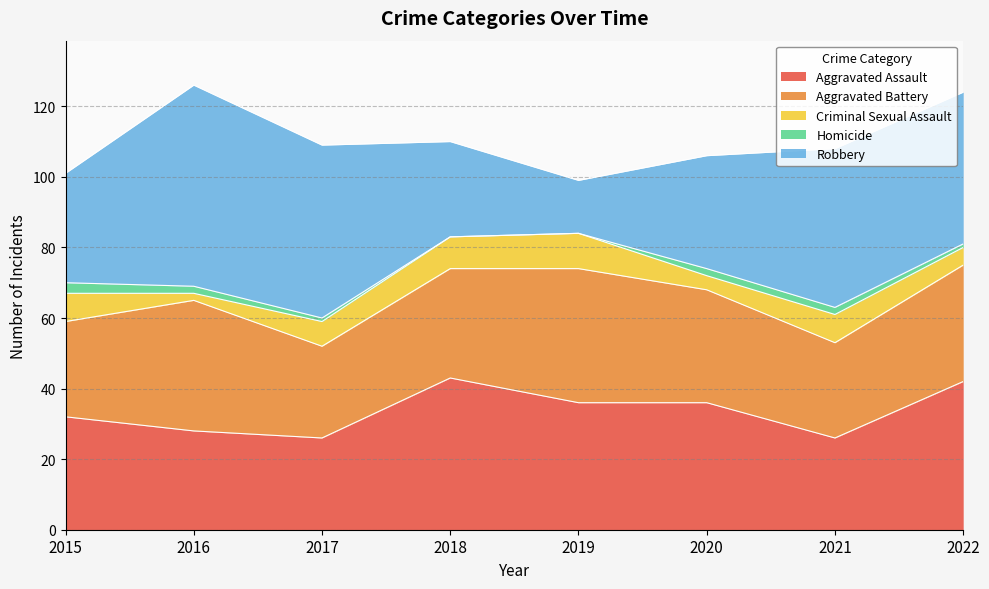

Rank the series by their maximum value, from lowest to highest.

Homicide, Criminal Sexual Assault, Aggravated Battery, Aggravated Assault, Robbery